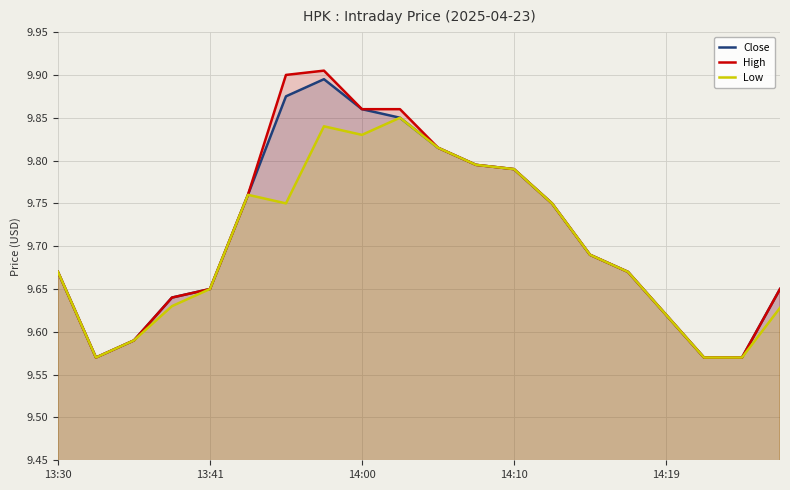

True or false: High has more than 2 points higher than both neighbors.

False